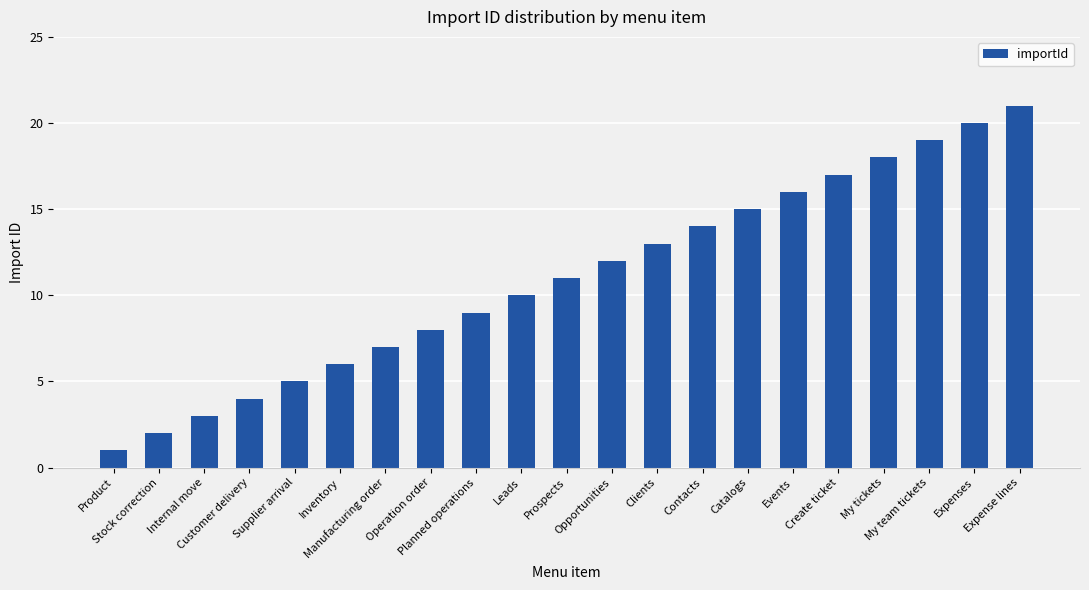

What is the difference between the maximum and minimum values?

20